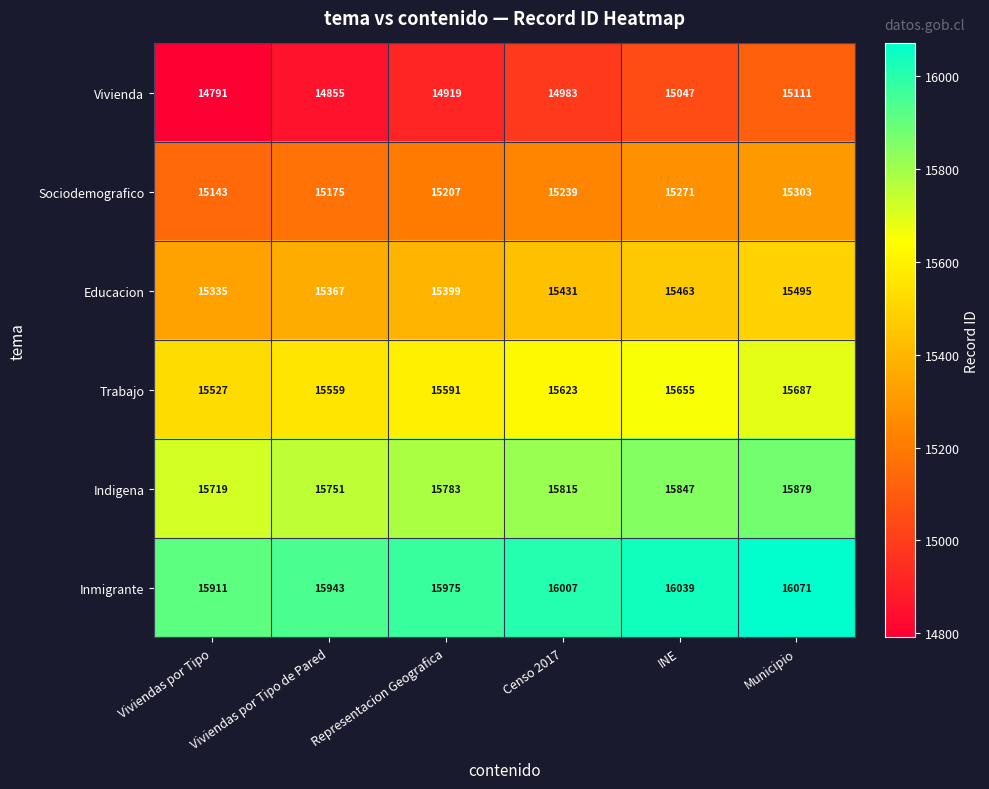

Rank the series by their average value, from highest to lowest.

Inmigrante, Indigena, Trabajo, Educacion, Sociodemografico, Vivienda